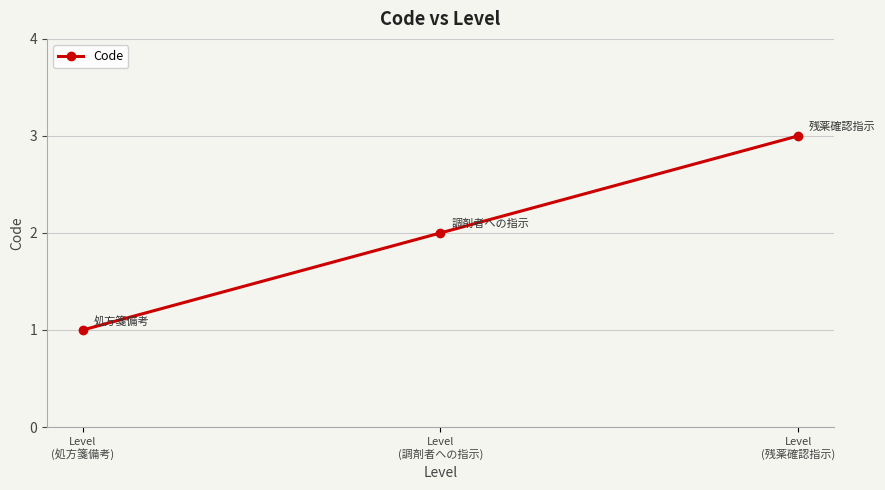

What is the sum of the values at Level
(調剤者への指示) and Level
(処方箋備考)?

3